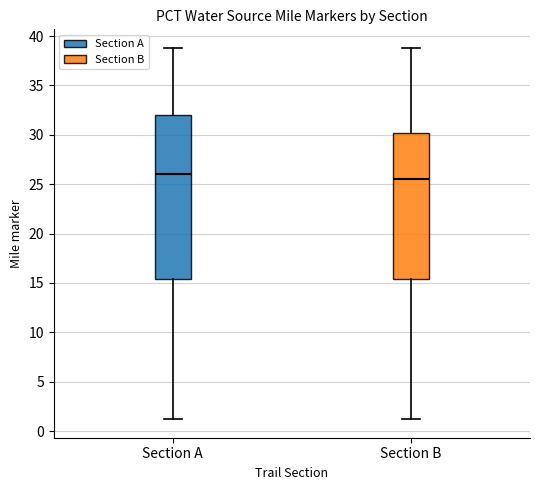

Reading left to right, read every box against the y-axis: the position of its median line, the range the box covers, and the ends of its whiskers. The values are not printed on the chart, so give them approximately, as read against the axis.

Section A: median 26.0, box 15.5 to 32.0, whiskers 1.0 to 39.0
Section B: median 25.5, box 15.5 to 30.0, whiskers 1.0 to 39.0